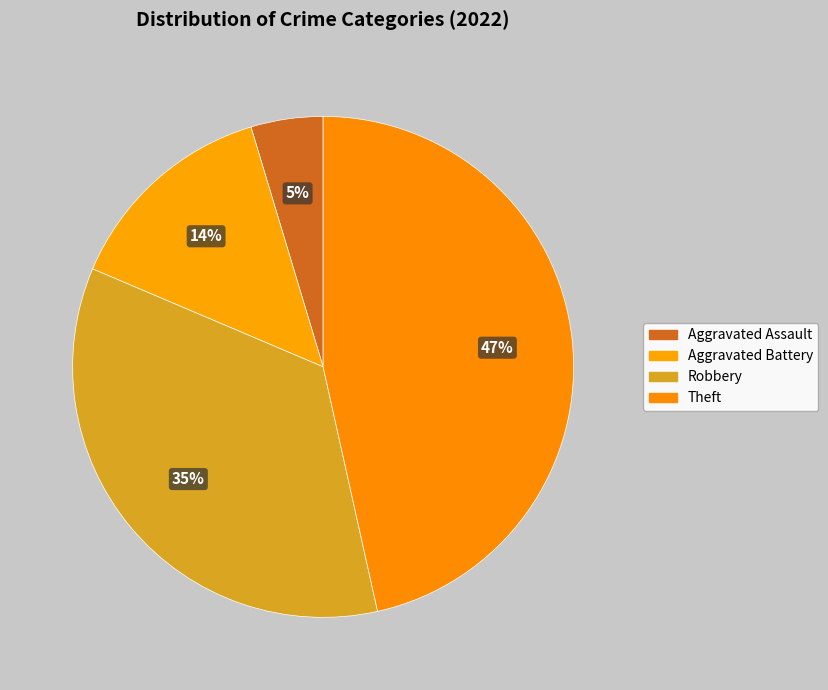

How many segments does this pie chart have?

4